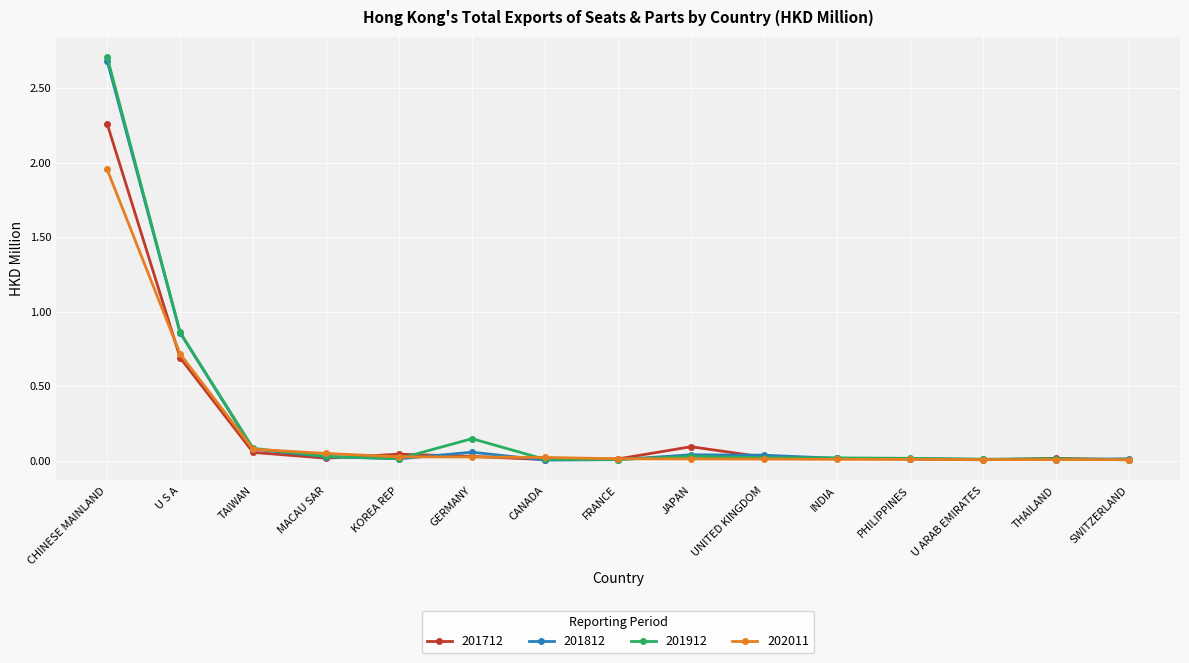

Between U S A and TAIWAN, which series saw the biggest shift?

201812